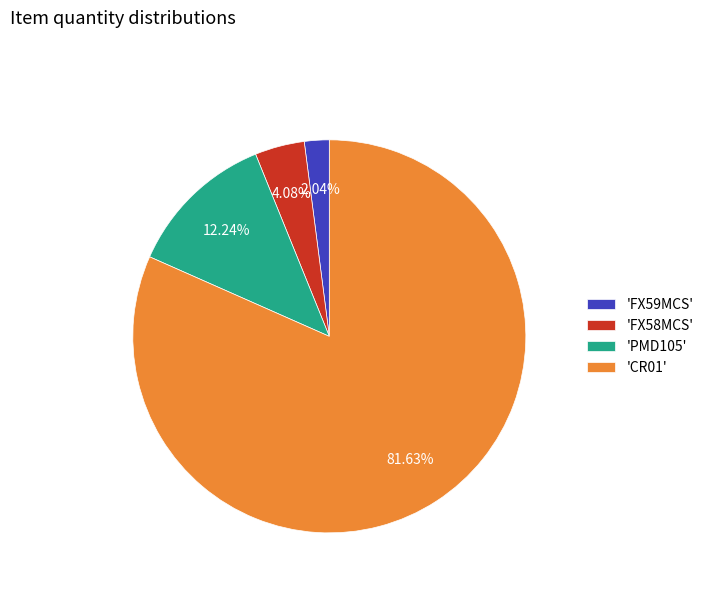

What is the largest slice in the pie chart?

'CR01'